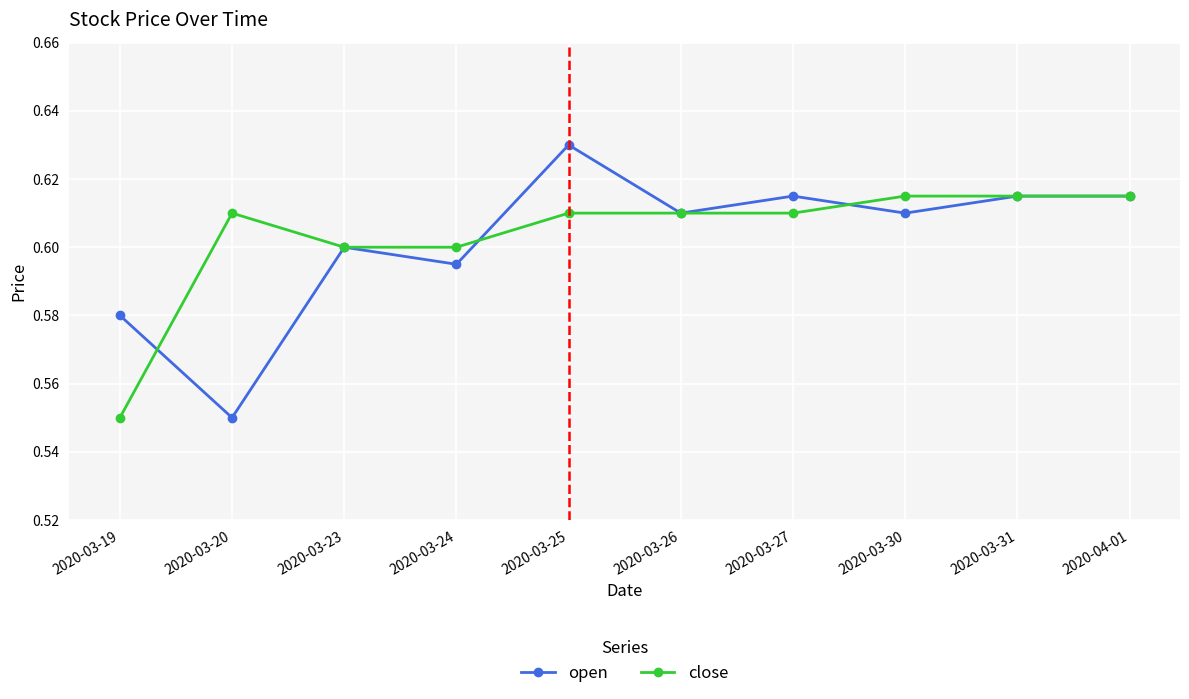

What position from the left is 2020-03-20?

2